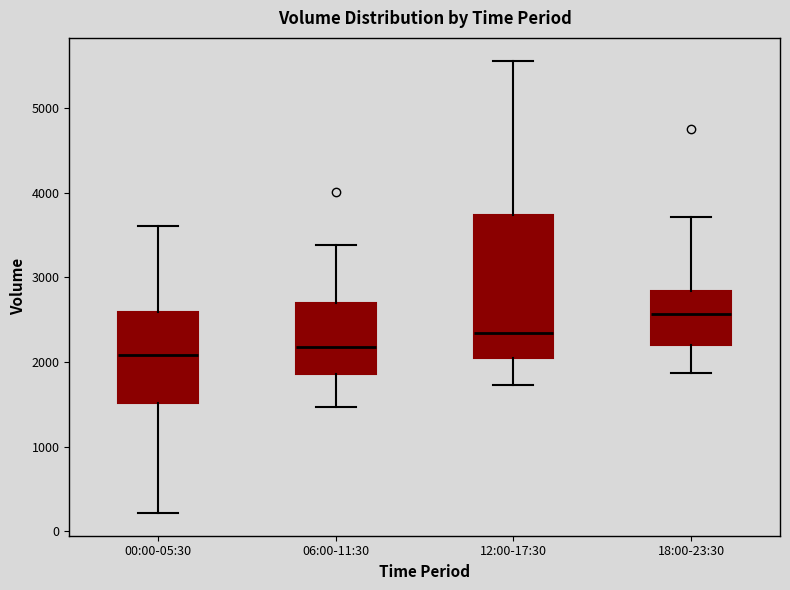

Reading left to right, read every box against the y-axis: the position of its median line, the range the box covers, and the ends of its whiskers. The values are not printed on the chart, so give them approximately, as read against the axis.

00:00-05:30: median 2100, box 1500 to 2600, whiskers 200 to 3600
06:00-11:30: median 2200, box 1900 to 2700, whiskers 1500 to 3400
12:00-17:30: median 2300, box 2100 to 3700, whiskers 1700 to 5600
18:00-23:30: median 2600, box 2200 to 2800, whiskers 1900 to 3700